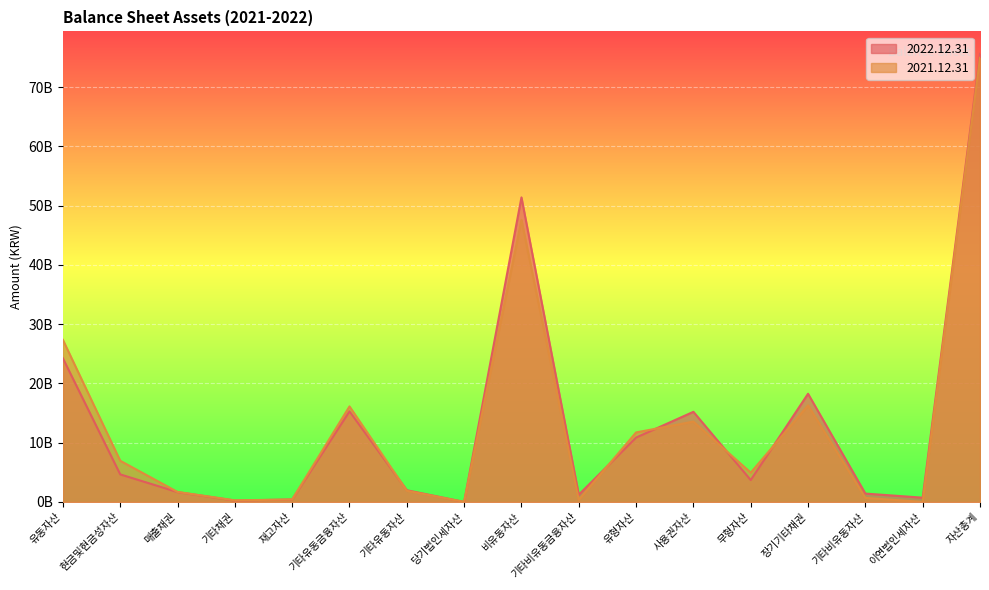

What is the difference between the 2021.12.31 values at 사용권자산 and 기타비유동금융자산?

13186471139